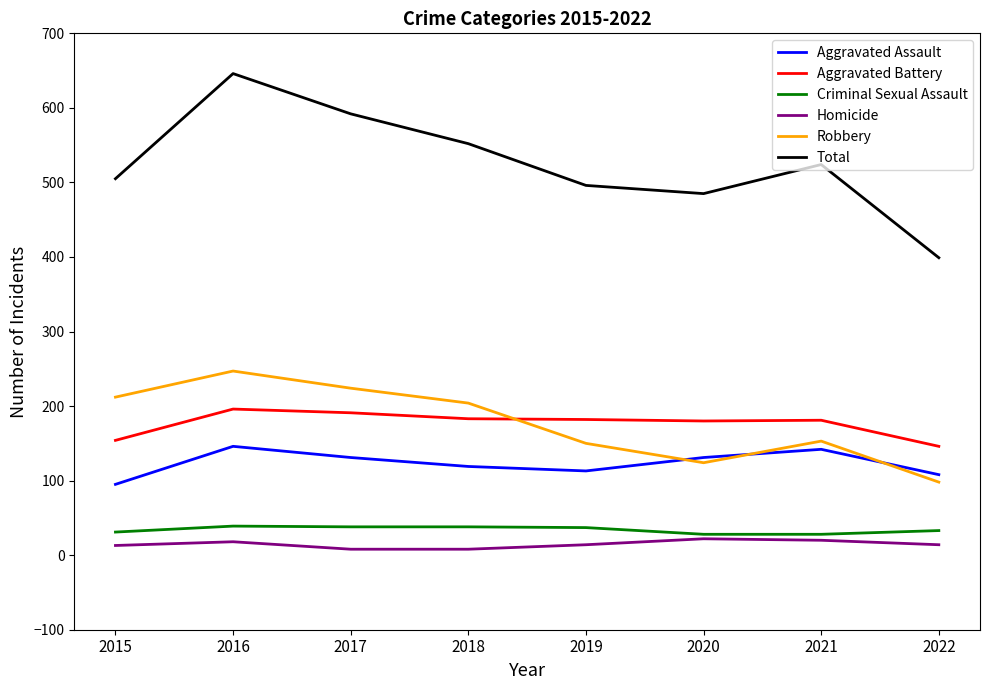

True or false: Homicide and Aggravated Assault intersect in this chart.

False